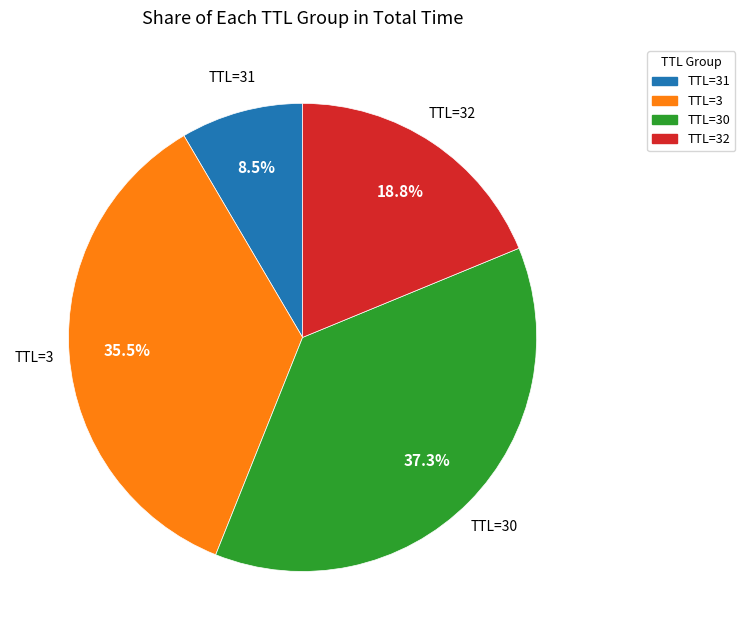

Which slice is the smallest?

TTL=31